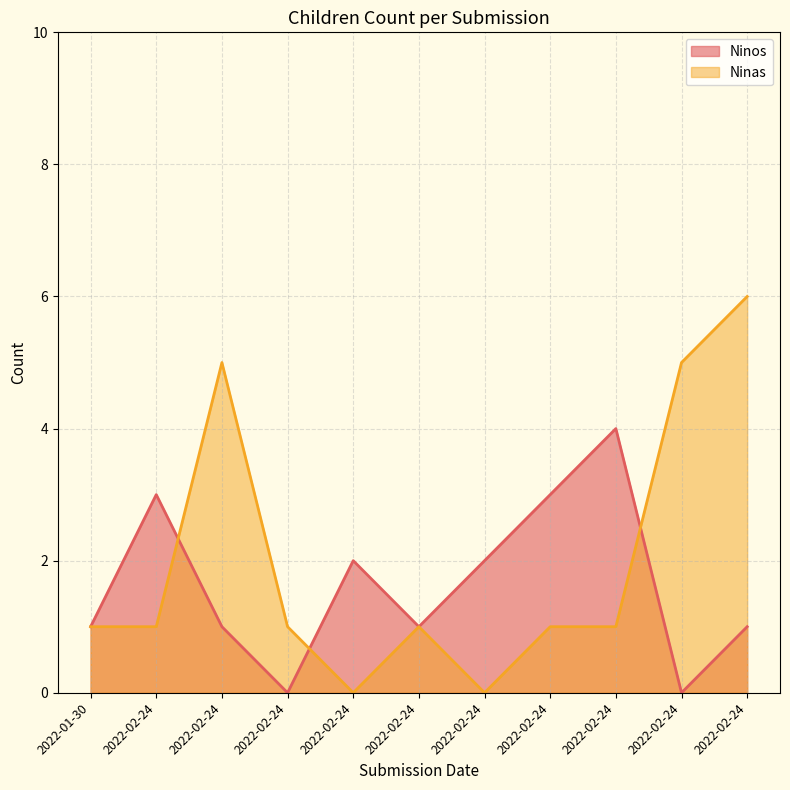

What is the total value across all series at 2022-02-24?

4